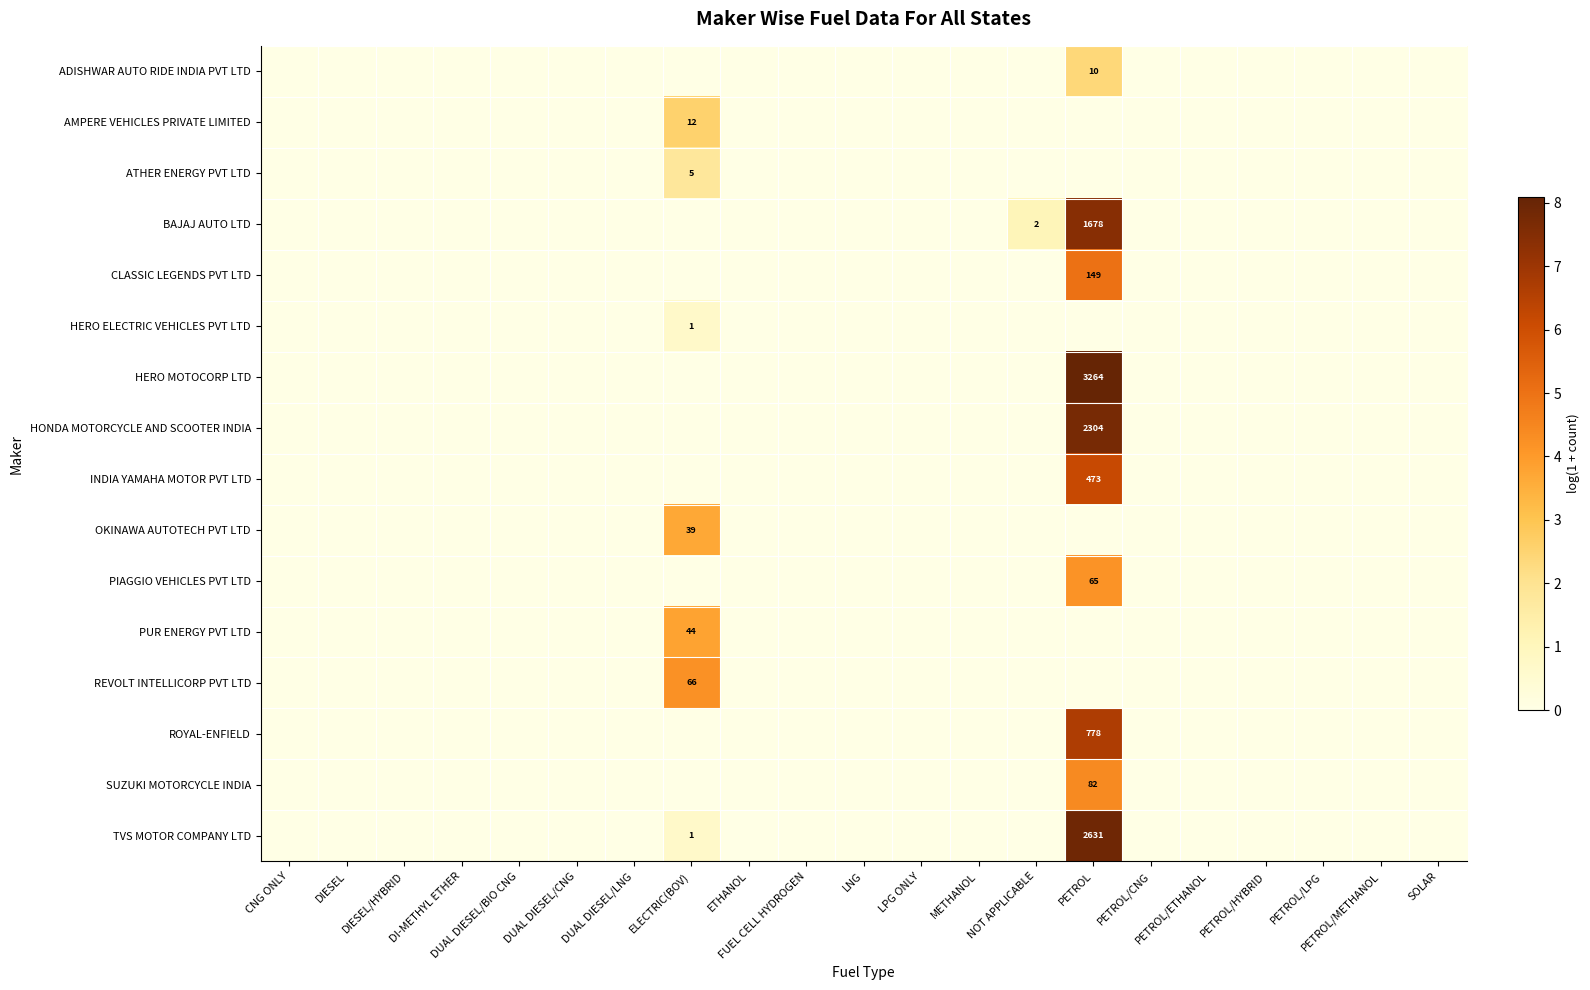

Which series changed the most between DIESEL and PETROL/LPG?

ADISHWAR AUTO RIDE INDIA PVT LTD